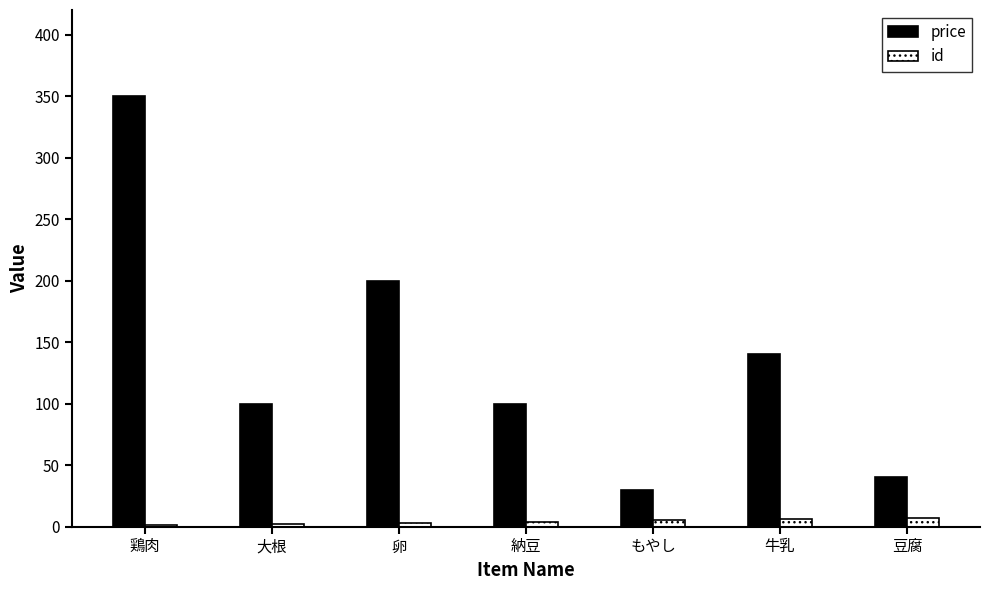

Which series changed the most between 納豆 and 牛乳?

price